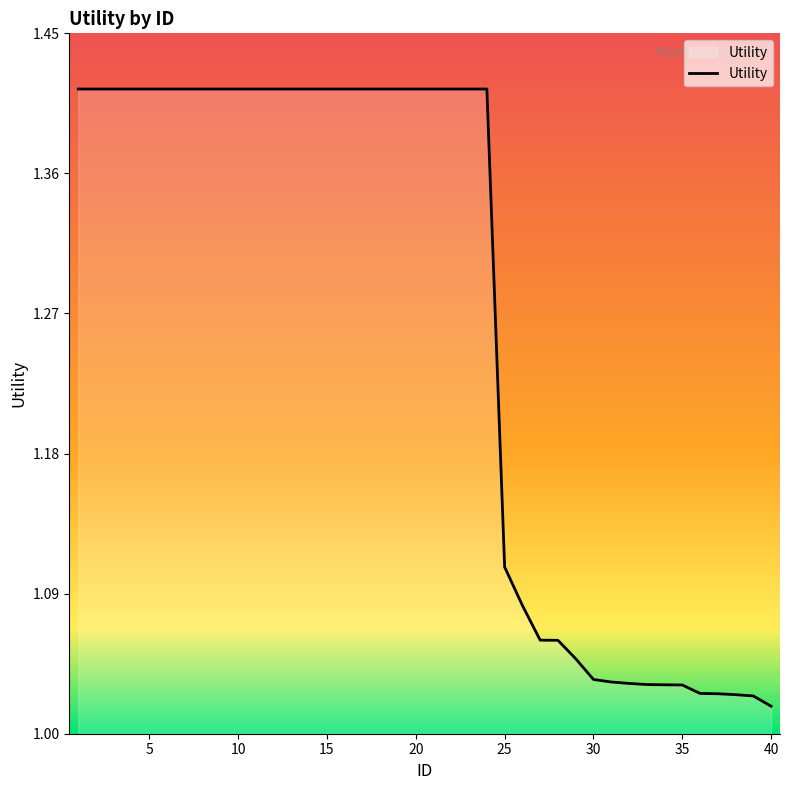

Does the chart have visible grid lines?

No